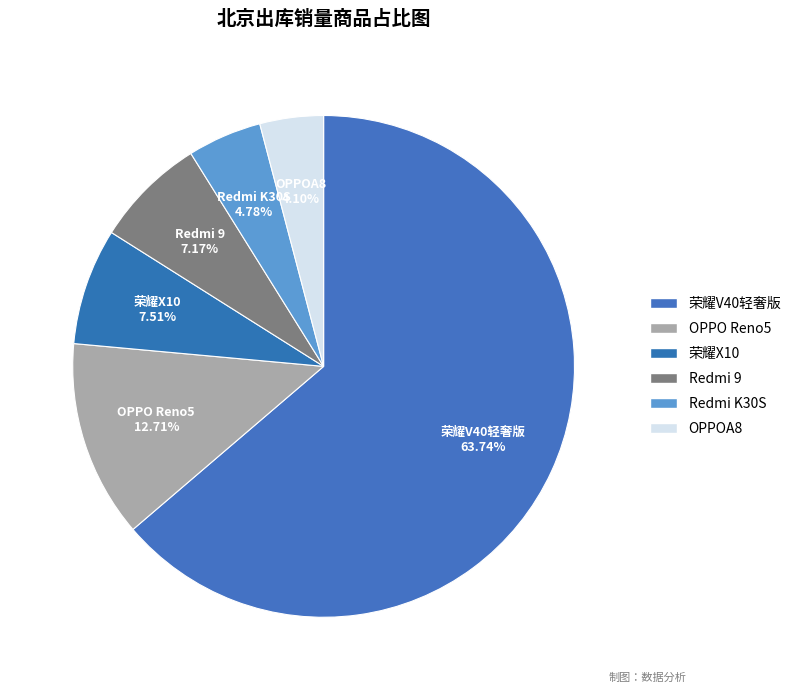

What is the majority slice?

荣耀V40轻奢版